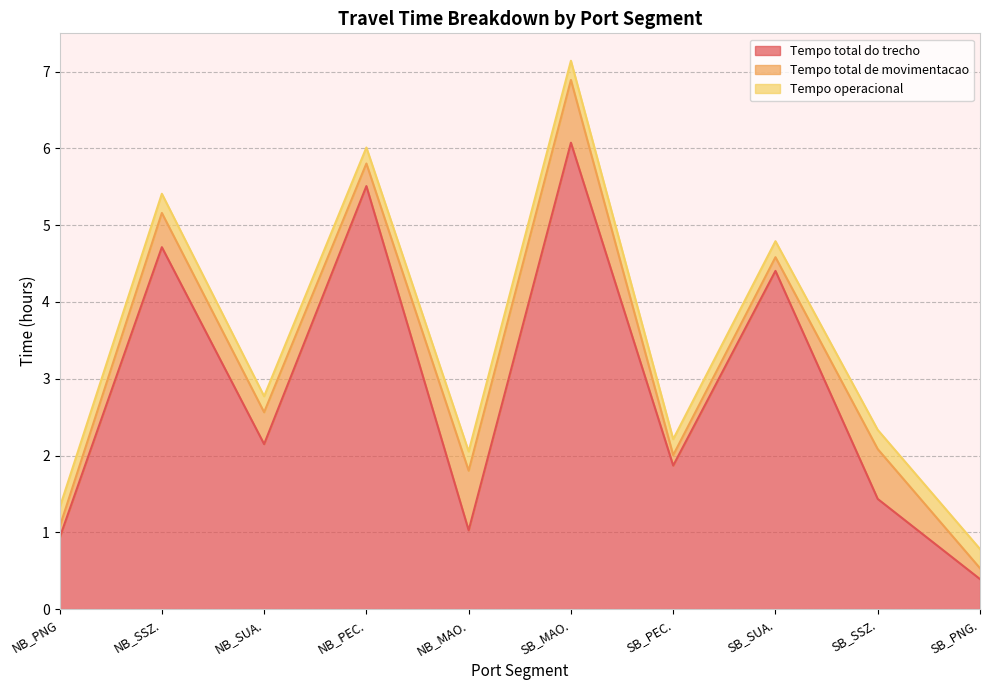

What is the label of the 1st point from the right?

SB_PNG.